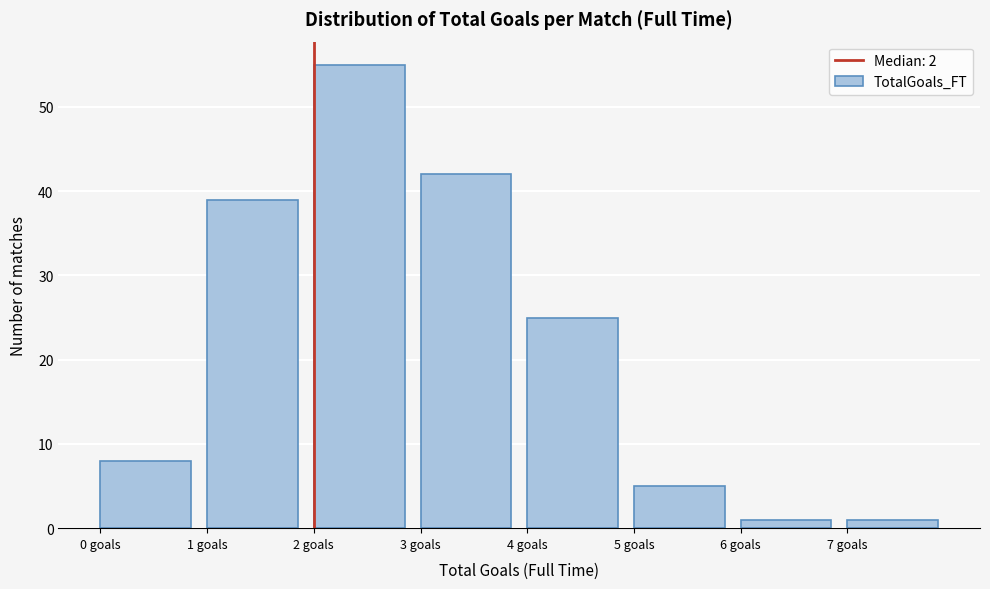

What is the height of the bar covering 1 to 2 on the x-axis? The values are not printed on the chart, so give them approximately, as read against the axis.

39